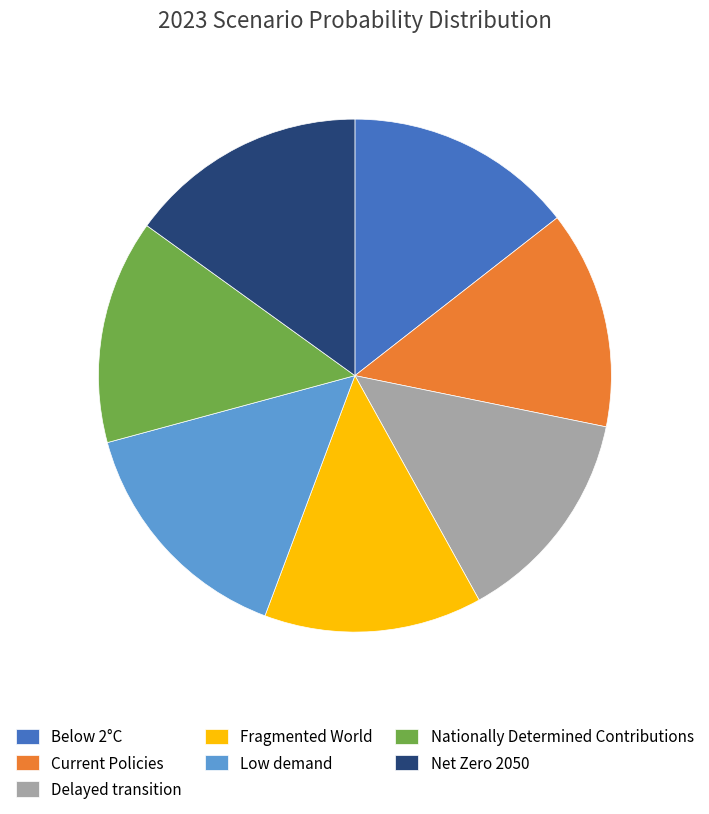

Is the sum of Below 2°C and Nationally Determined Contributions greater than half?

No